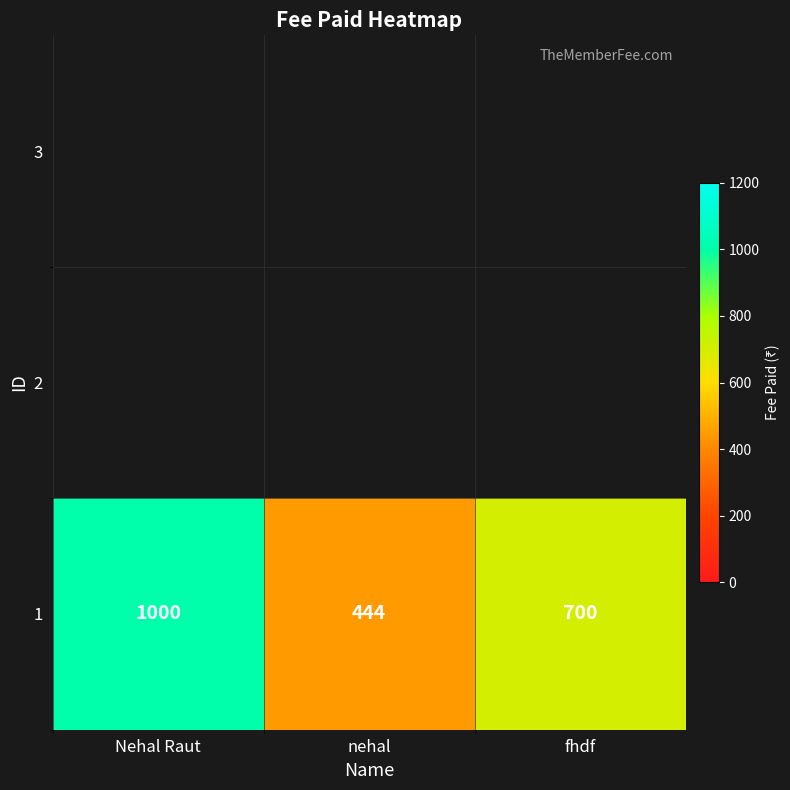

True or false: the data shows 700 at fhdf.

True